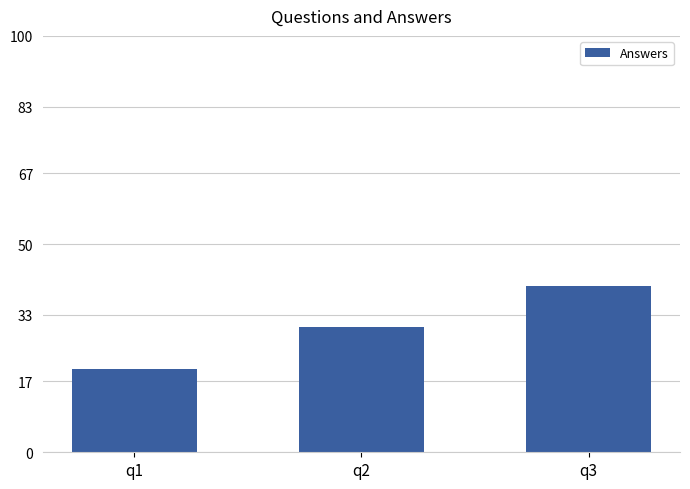

How many data points are less than 30?

1